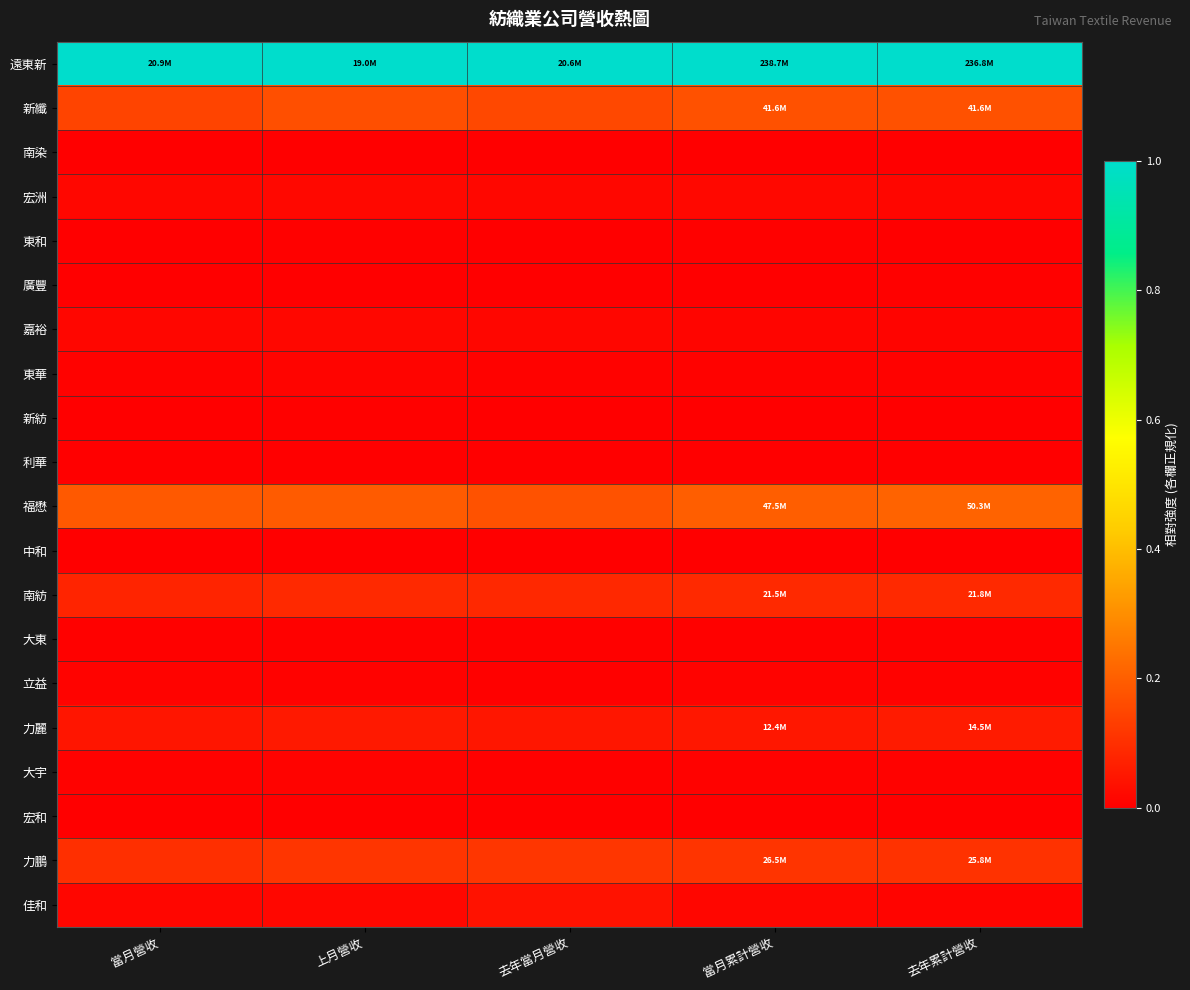

Between 去年當月營收 and 當月營收, which is larger?

去年當月營收